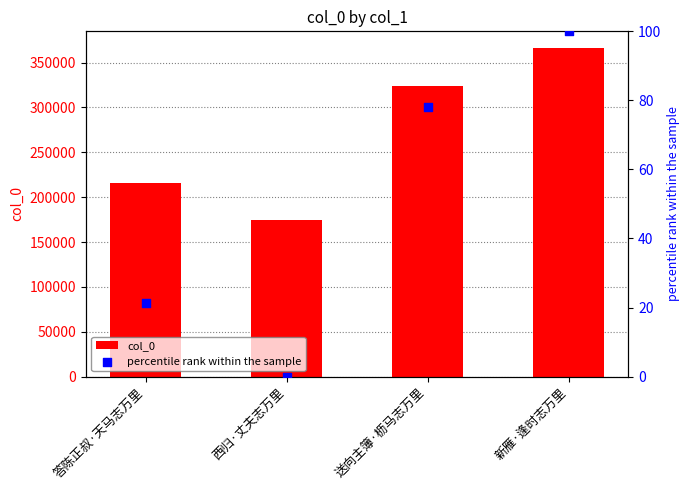

At how many categories does at least one series exceed 168434?

4